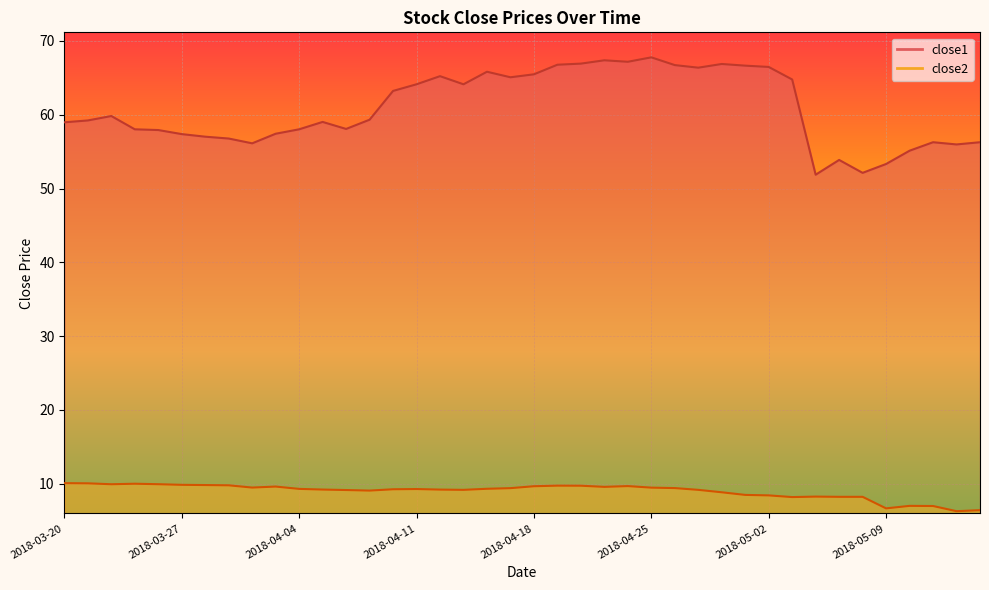

What are all the series names shown in the legend?

close1, close2